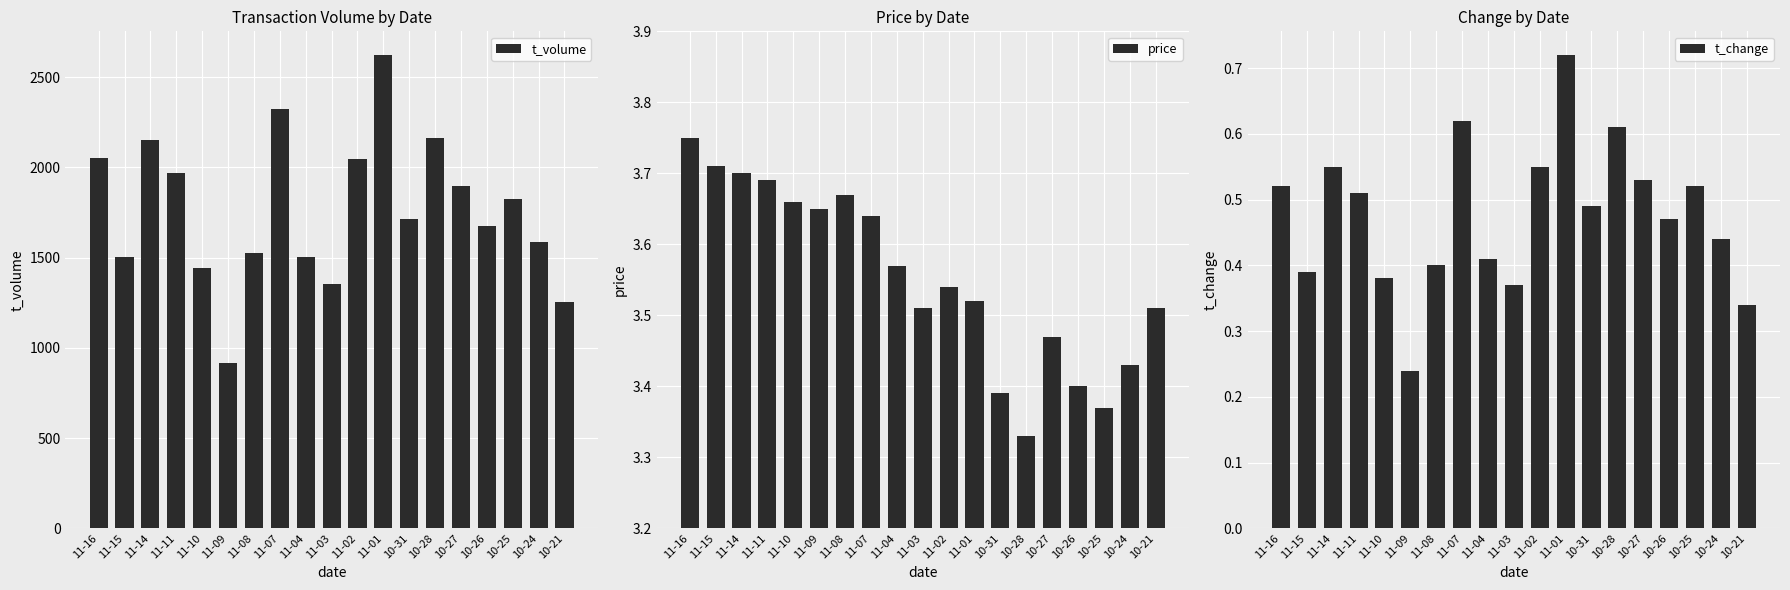

What is the label of the 19th bar from the left?

10-21